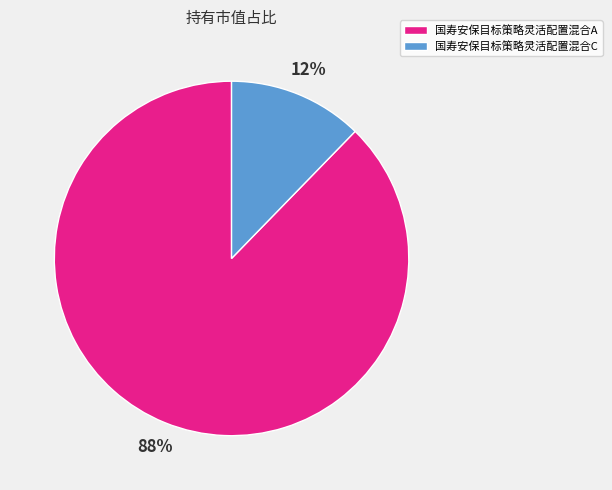

To the nearest percent, what is the average slice percentage?

50%